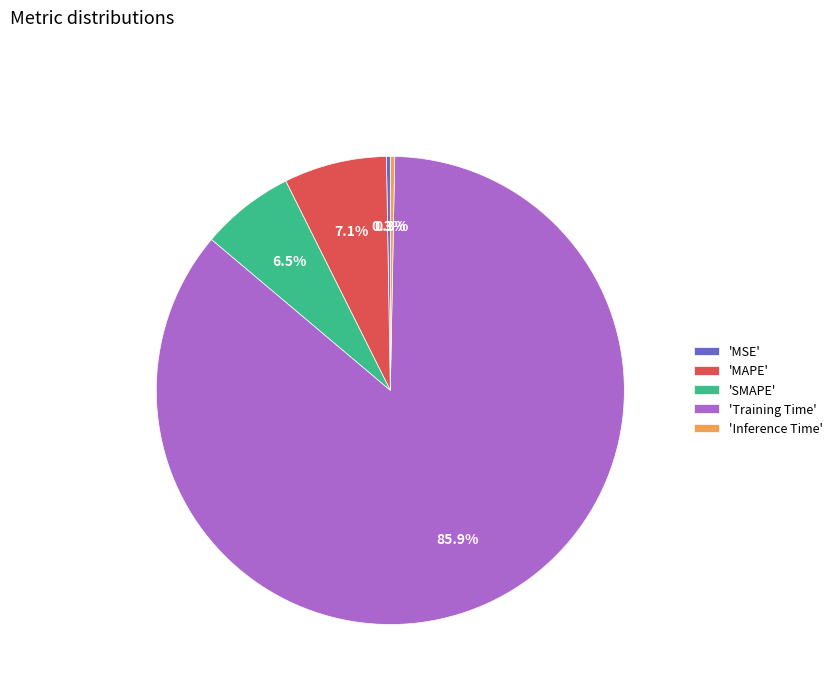

Which slice is the largest?

'Training Time'